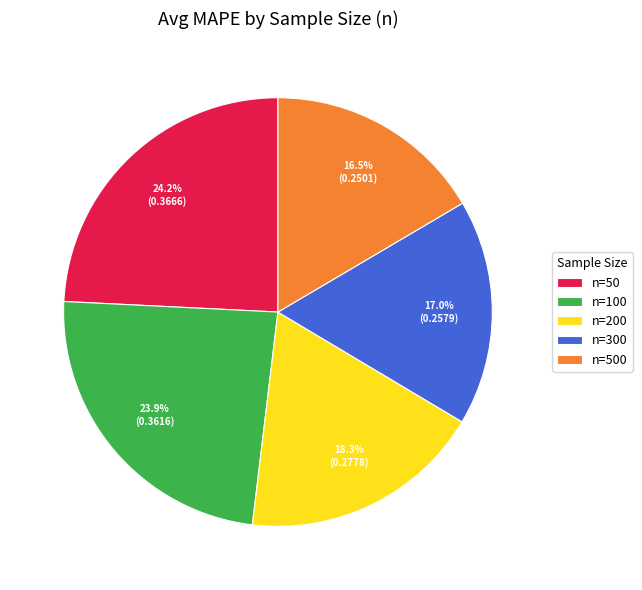

Which has a higher value, n=500 or n=200?

n=200